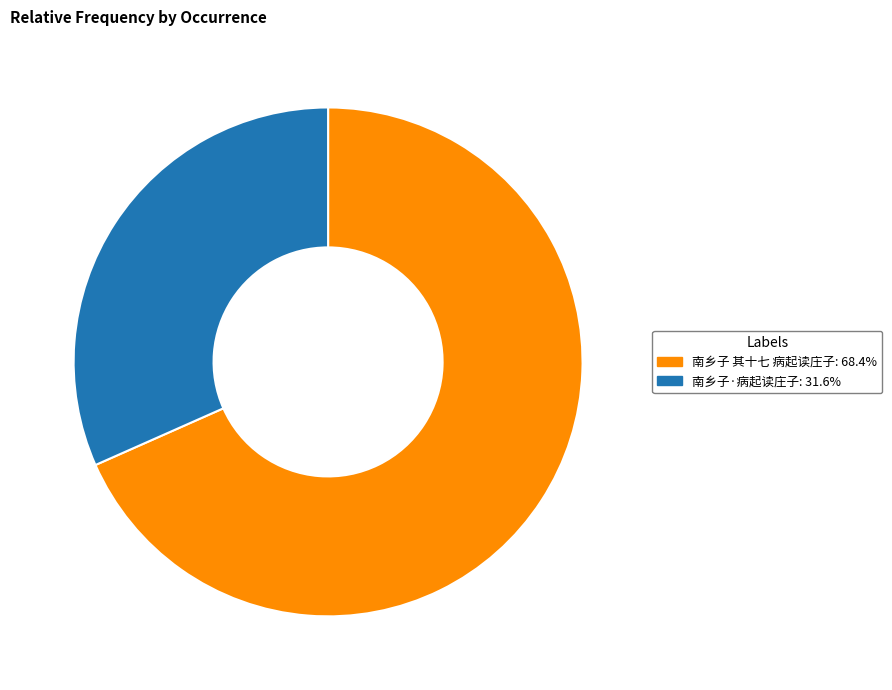

Combined, do 南乡子 其十七 病起读庄子 and 南乡子·病起读庄子 account for over 50%?

Yes